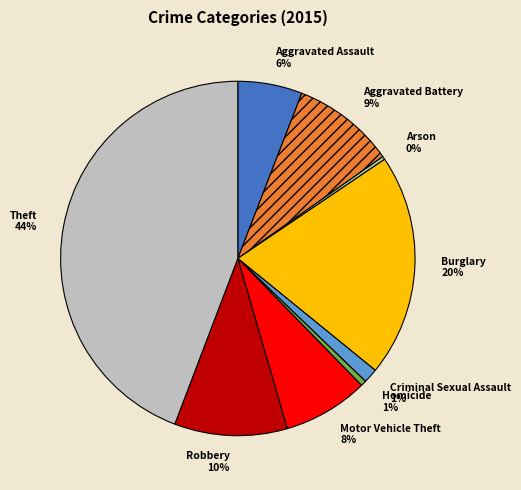

How many slices are in this pie chart?

9